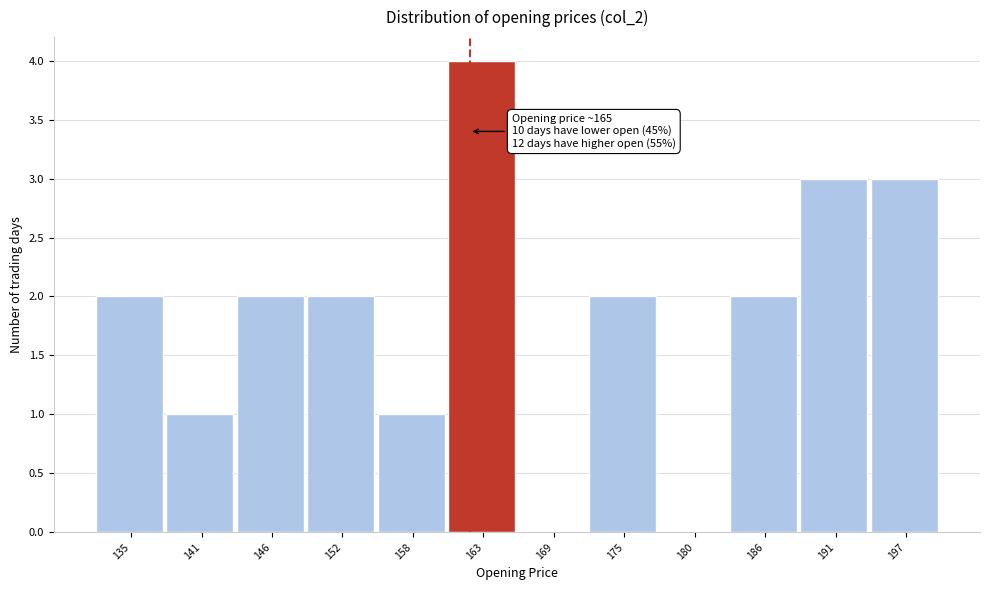

Reading left to right, what are all the values shown in this chart?

135=2	141=1	146=2	152=2	158=1	163=4	169=0	175=2	180=0	186=2	191=3	197=3